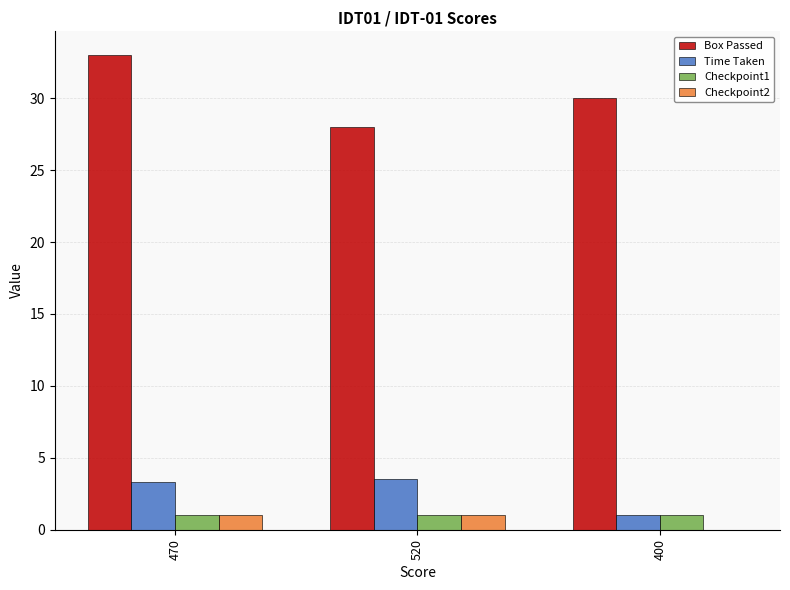

Is the value of Checkpoint1 at 400 greater than the value of Time Taken at 520?

No